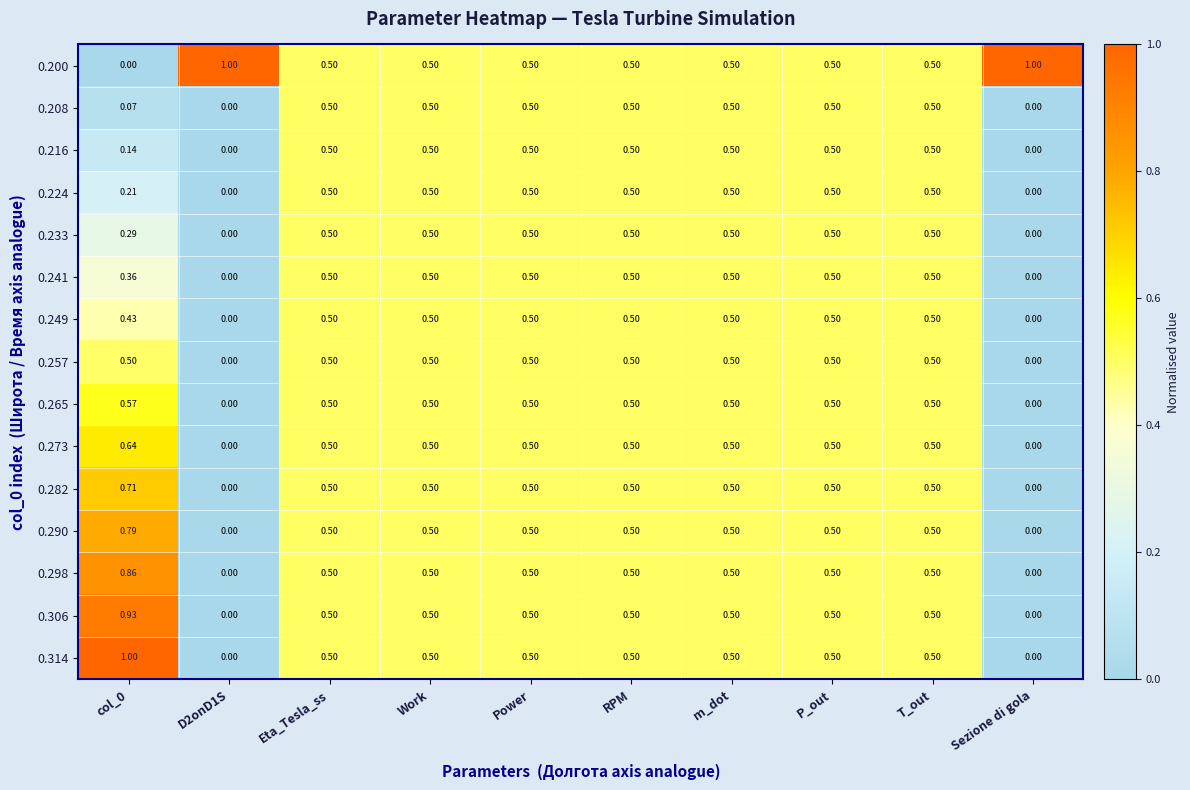

What is the greatest value displayed?

1.0